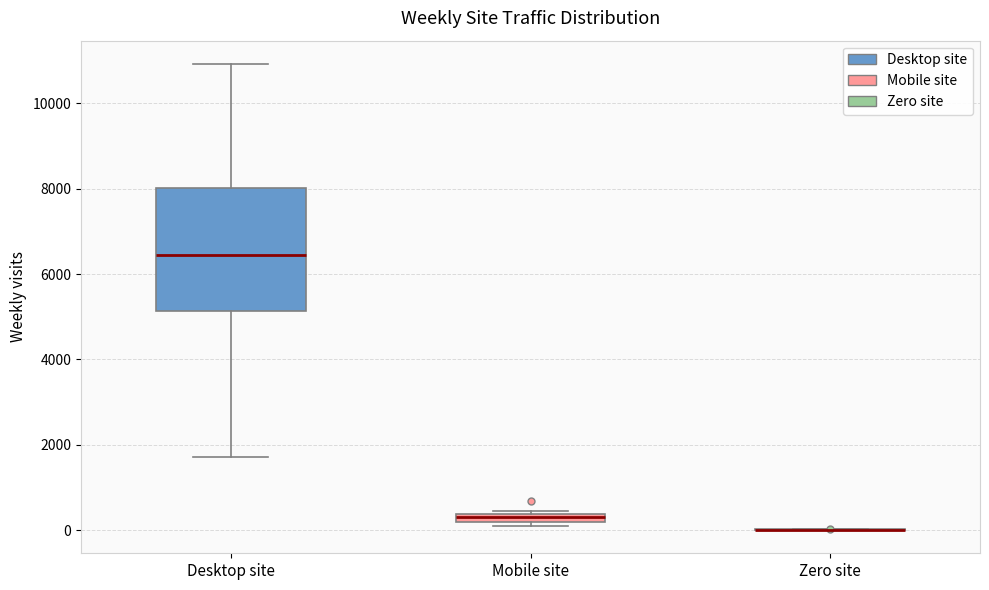

Which box is the tallest, from its lower edge to its upper edge?

Desktop site